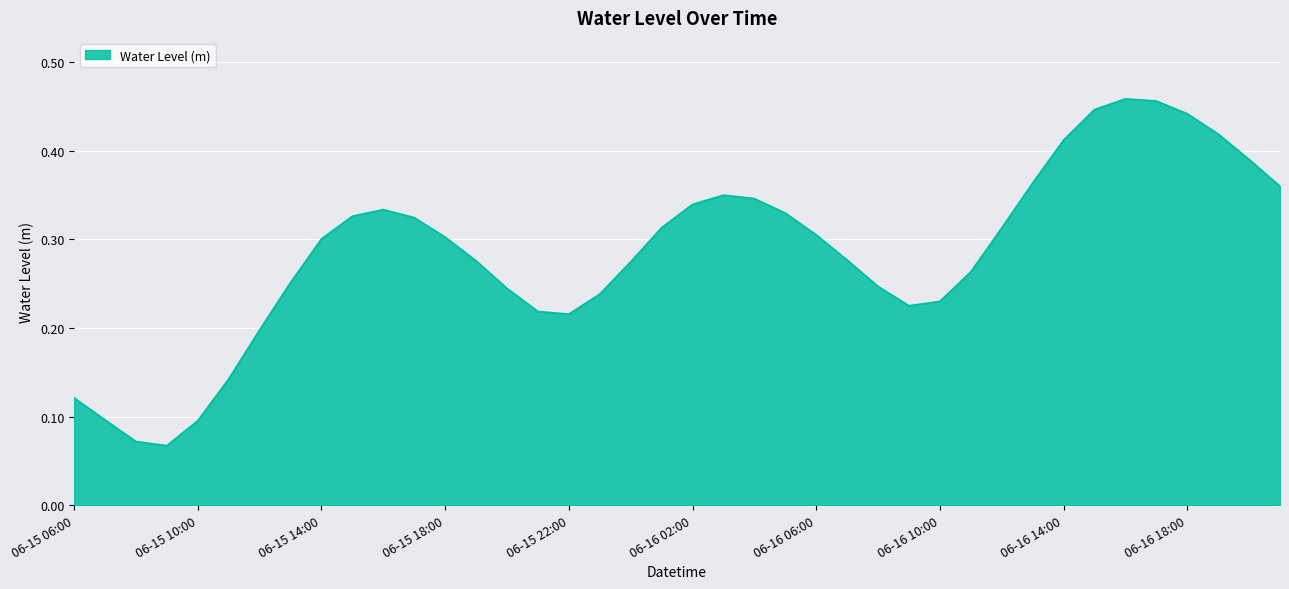

True or false: there are more than 2 points higher than both neighbors.

True